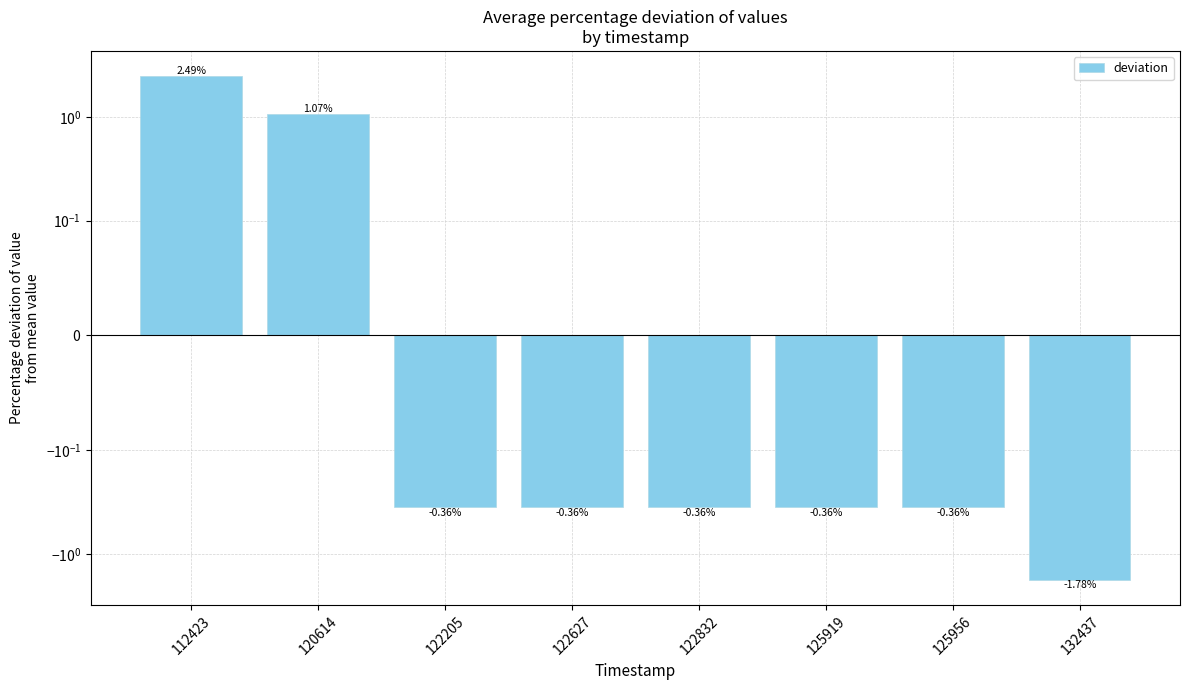

The chart shows a value of -1.8 at 132437. True or false?

True